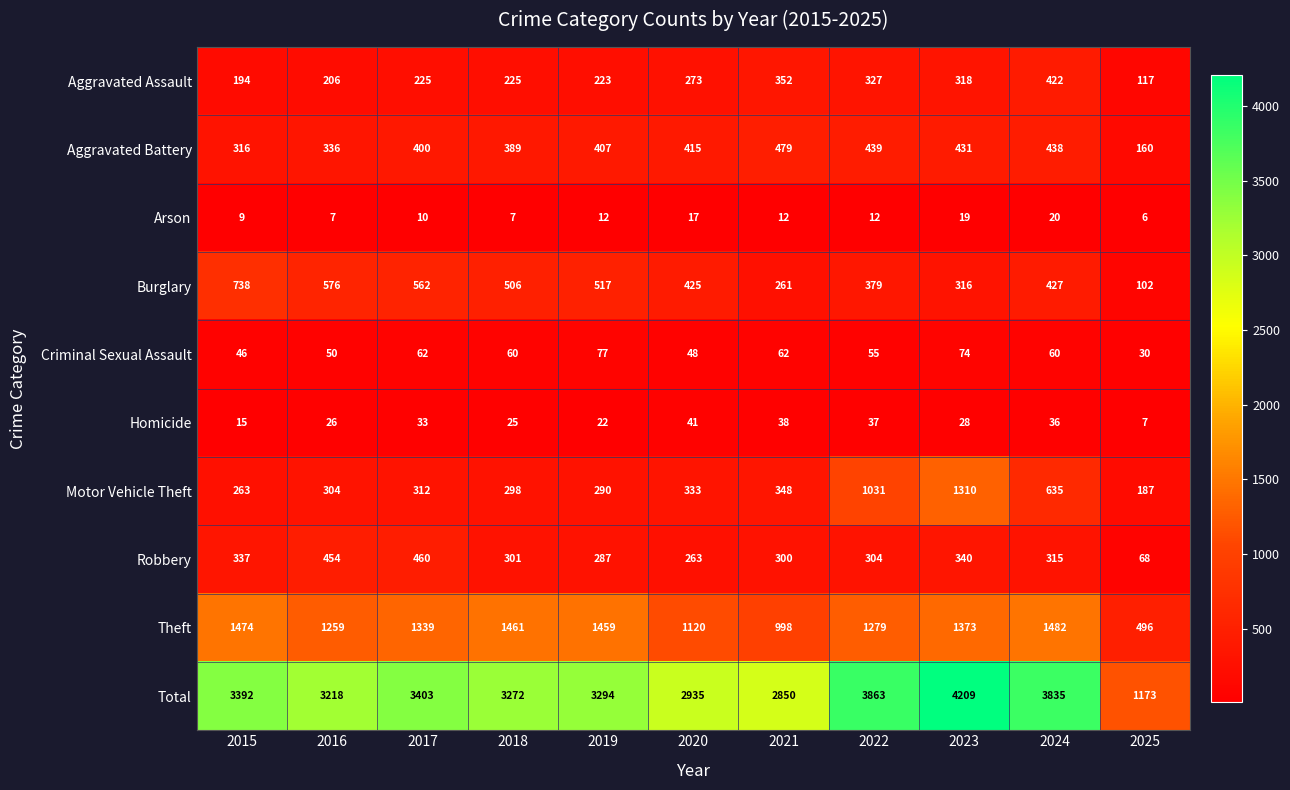

What is the minimum value shown in the chart?

6